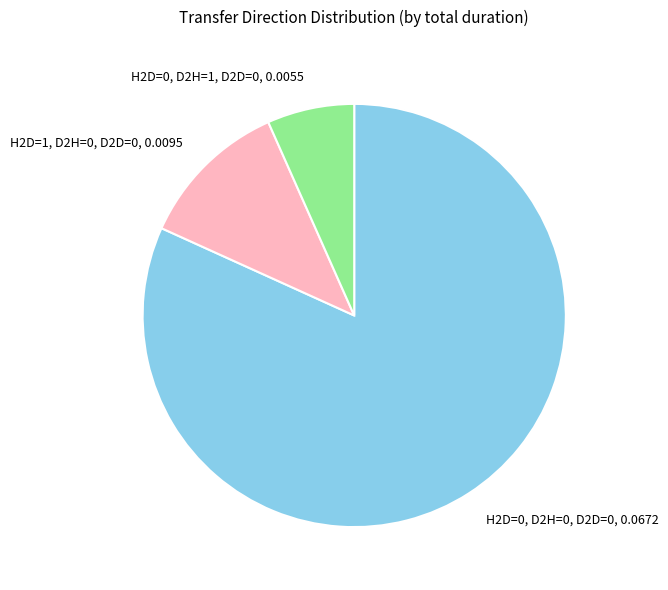

How many slices are in this pie chart?

3